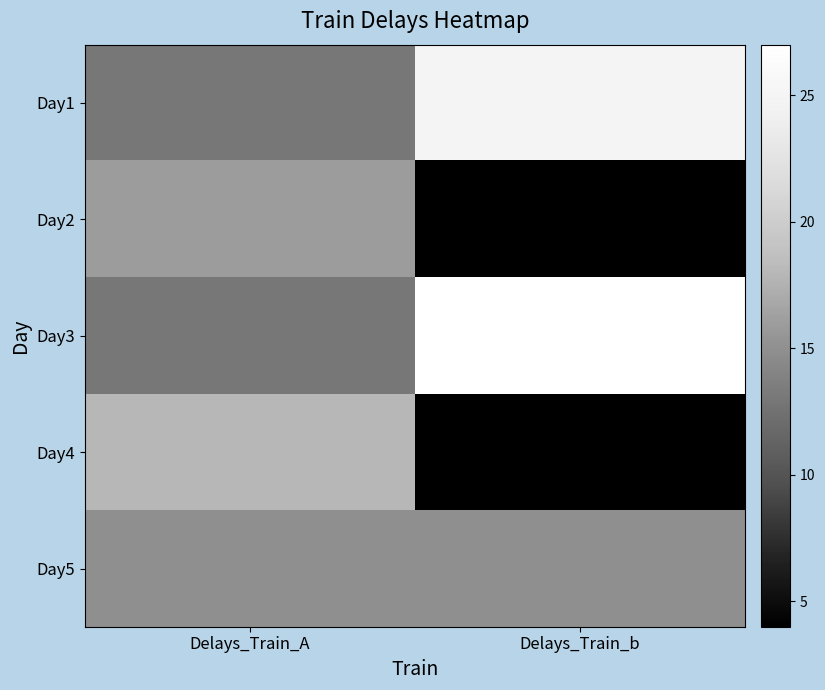

What is the difference between the highest and lowest values at Delays_Train_b?

23